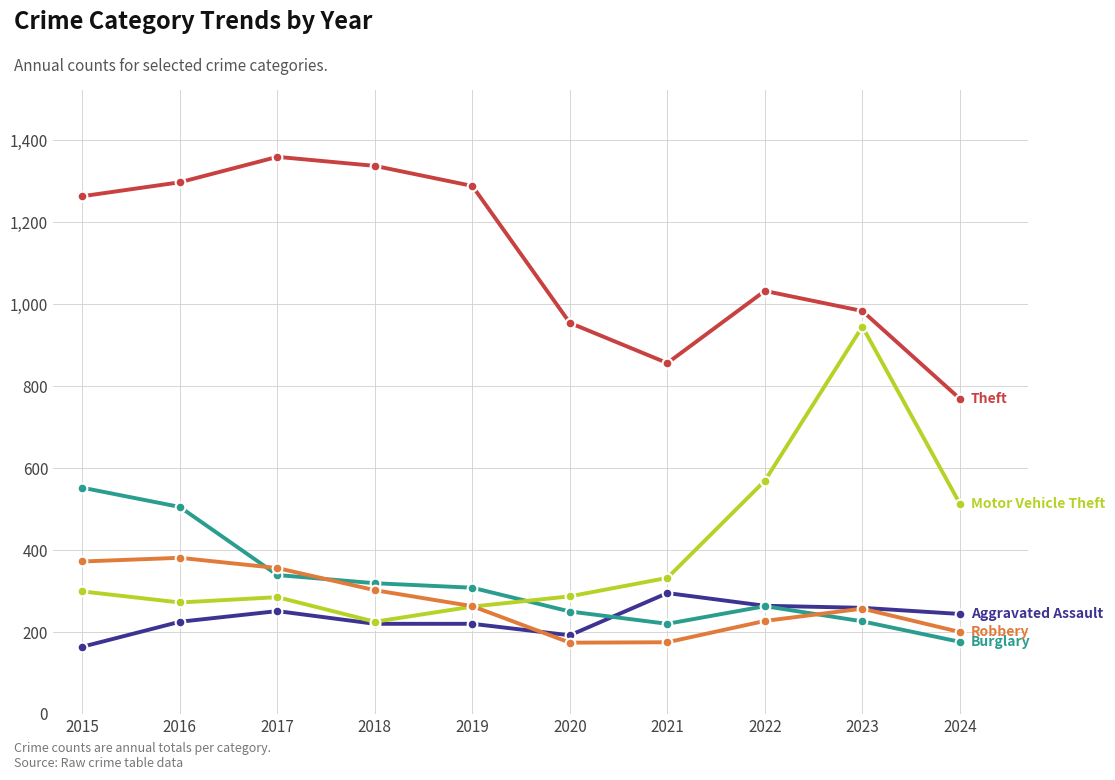

Count the number of categories in the chart.

10